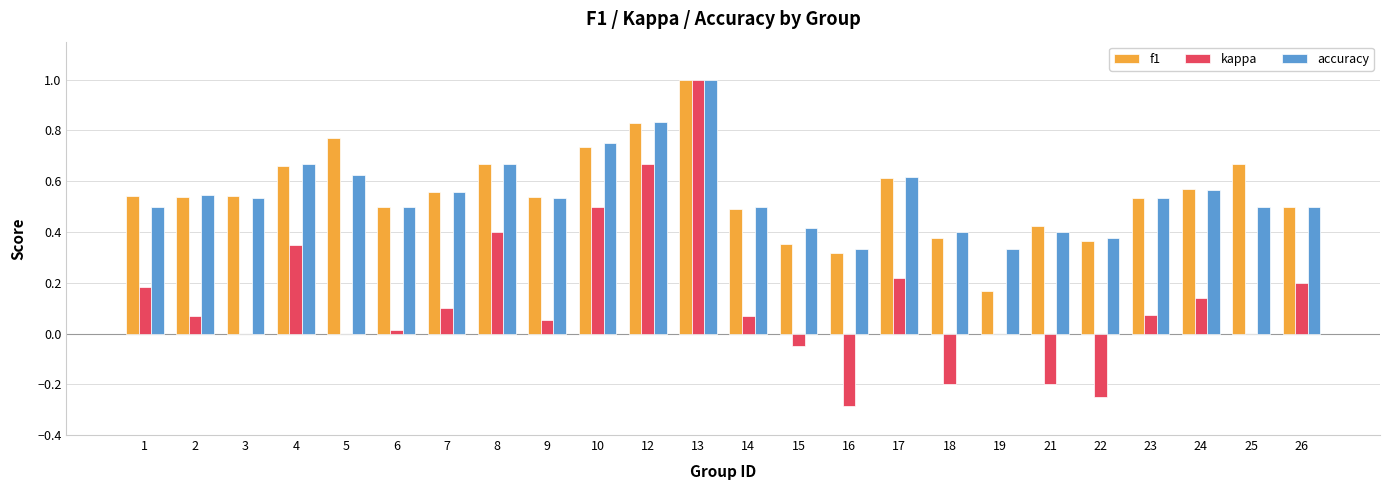

Between 1 and 3, which series saw the biggest shift?

kappa